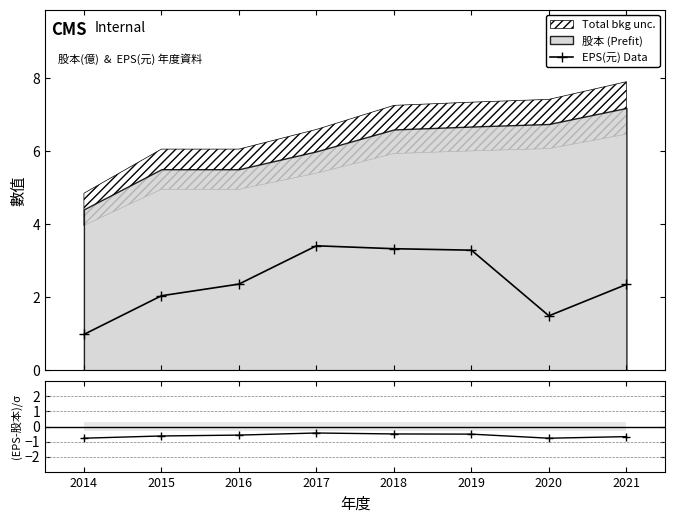

At which category is the sum across all series the highest?

2017